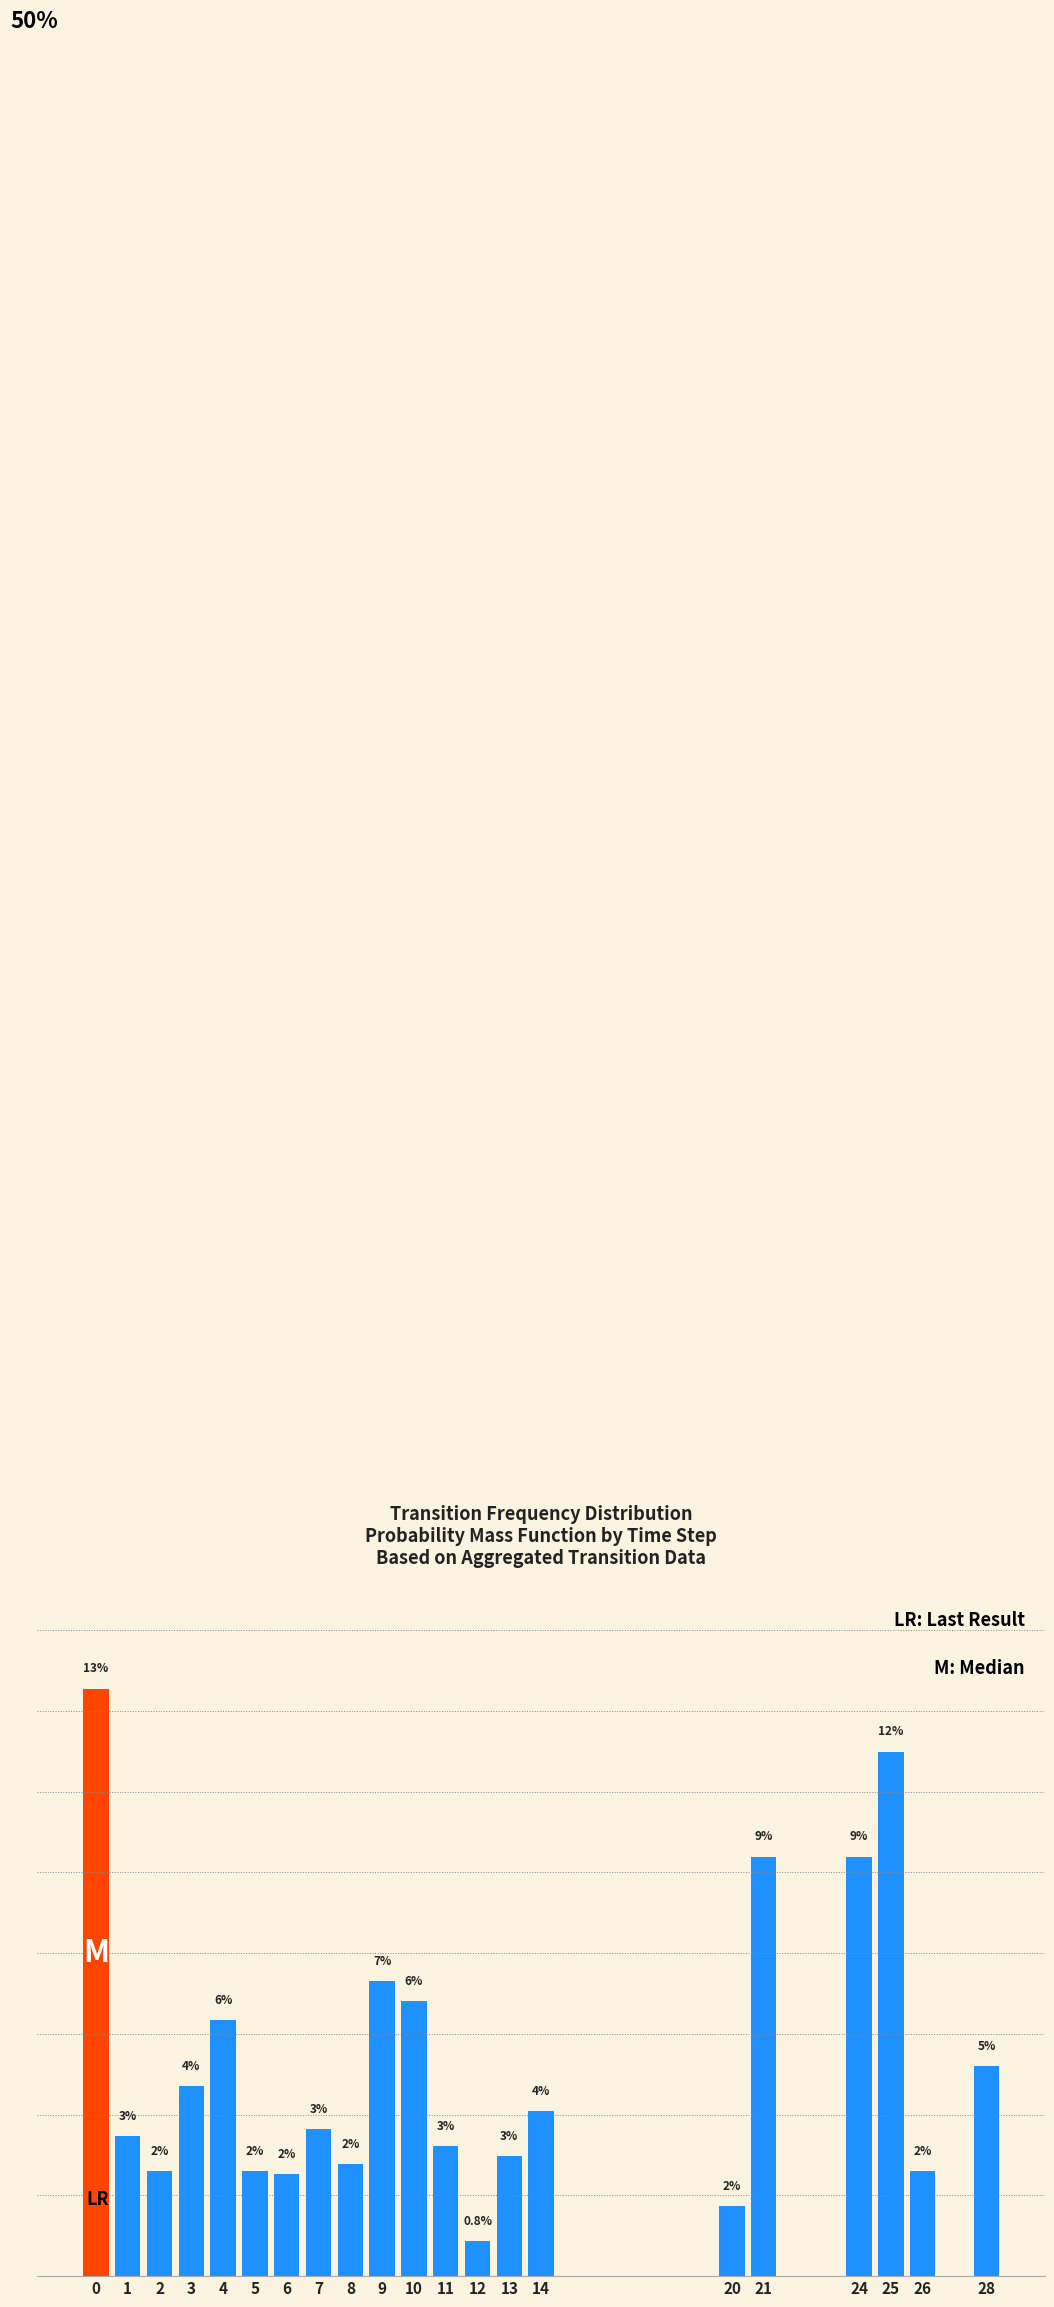

Rank the categories by value from lowest to highest.

12, 20, 6, 26, 2, 5, 8, 13, 11, 1, 7, 14, 3, 28, 4, 10, 9, 21, 24, 25, 0